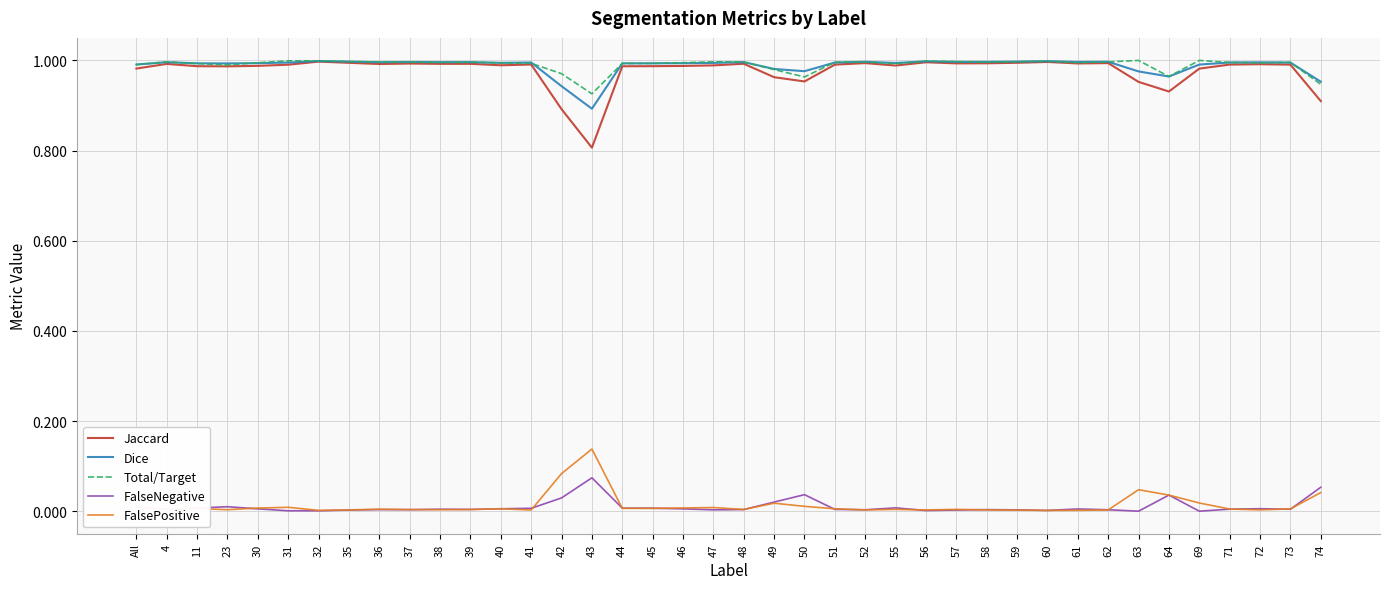

Which category has the lowest value in the Jaccard series?

43